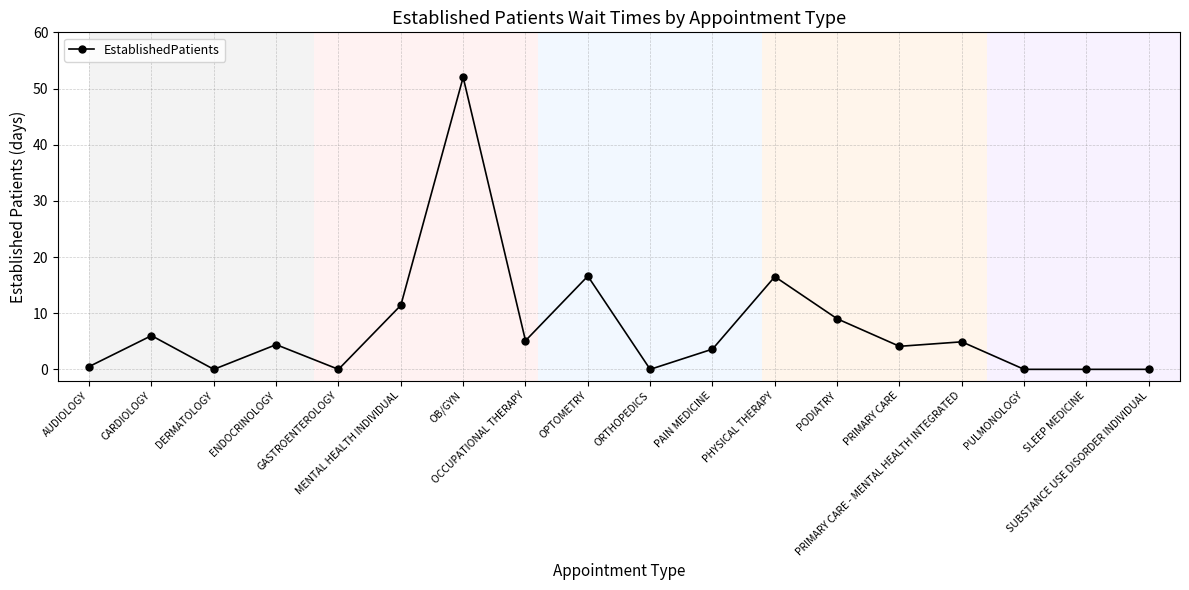

What is the label of the 3rd point from the right?

PULMONOLOGY